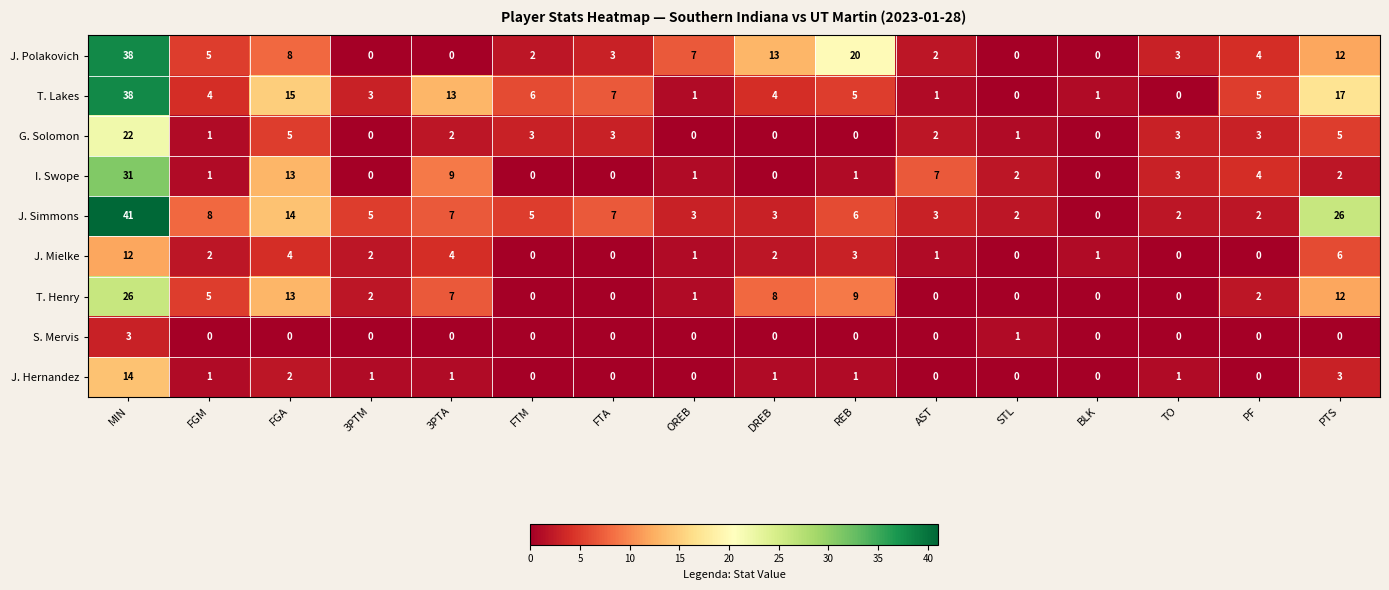

What is the average value of the T. Henry series?

5